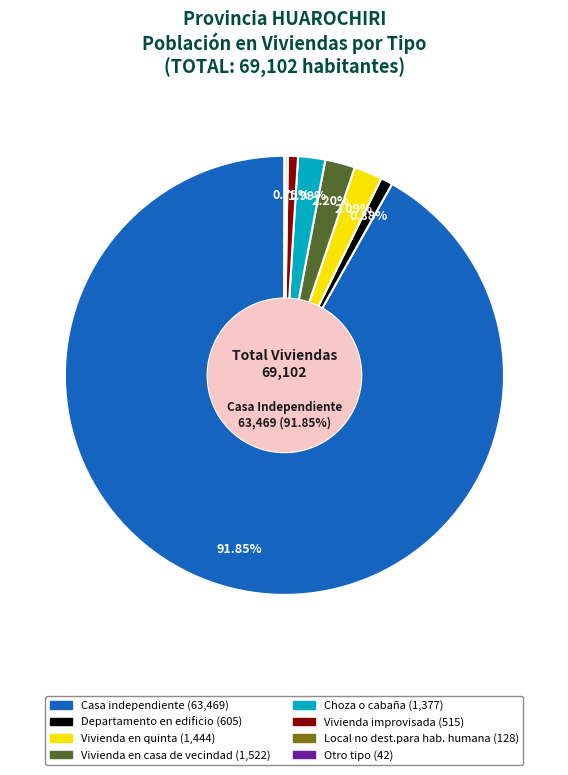

What is the majority slice?

Casa independiente